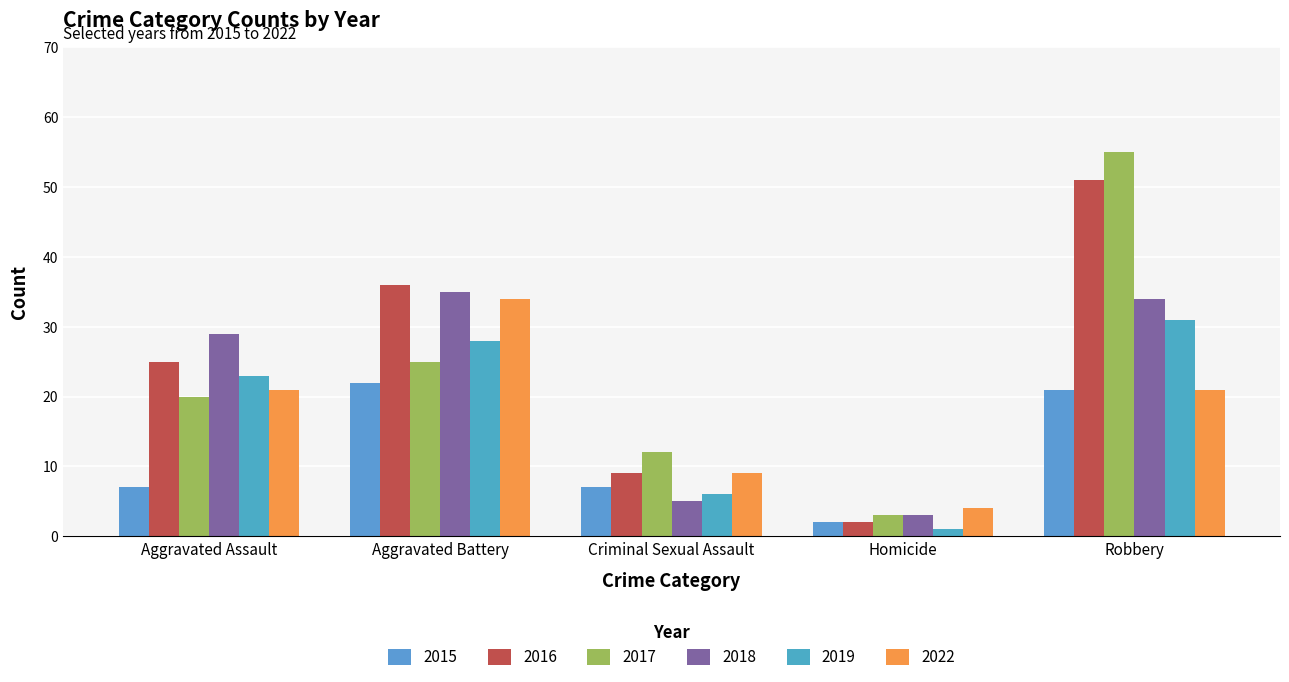

Where is 2017 nearest to the value 29?

Aggravated Battery